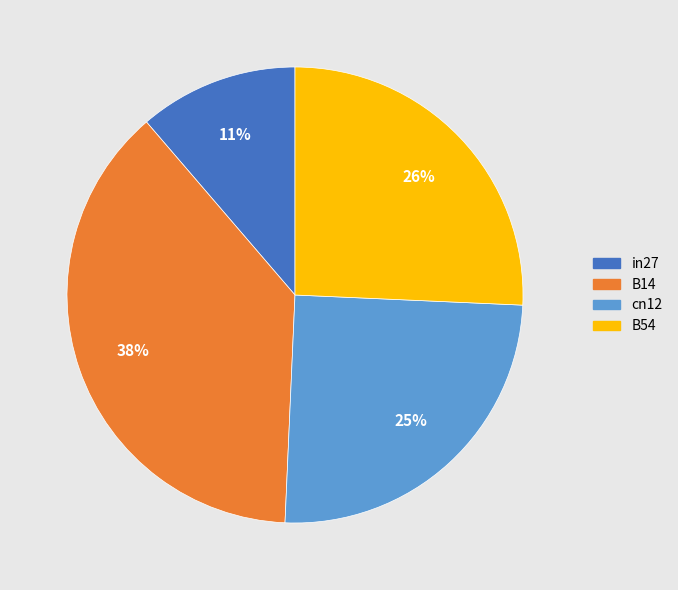

To the nearest percent, what percentage of the pie is B54?

26%